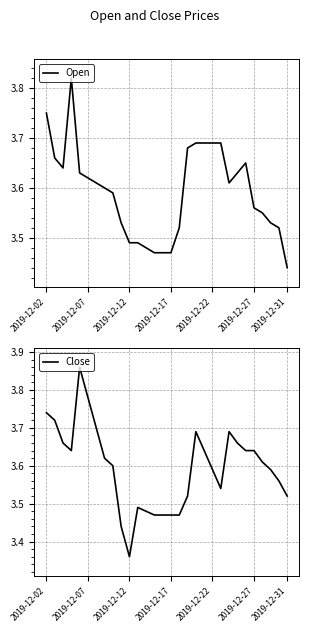

Which has a higher value, 8 or 2019-12-02?

2019-12-02